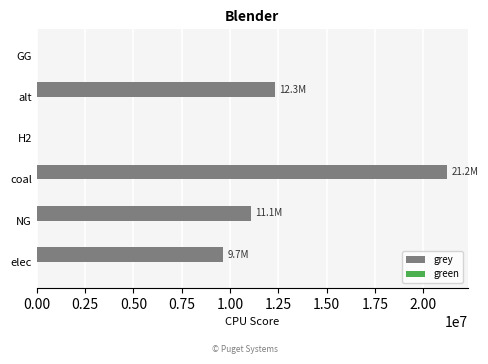

Reading bottom to top, extract all data points from this chart.

elec=9655051.4	NG=11101581.4	coal=21233386.7	H2=0.0	alt=12300541.6	GG=0.0